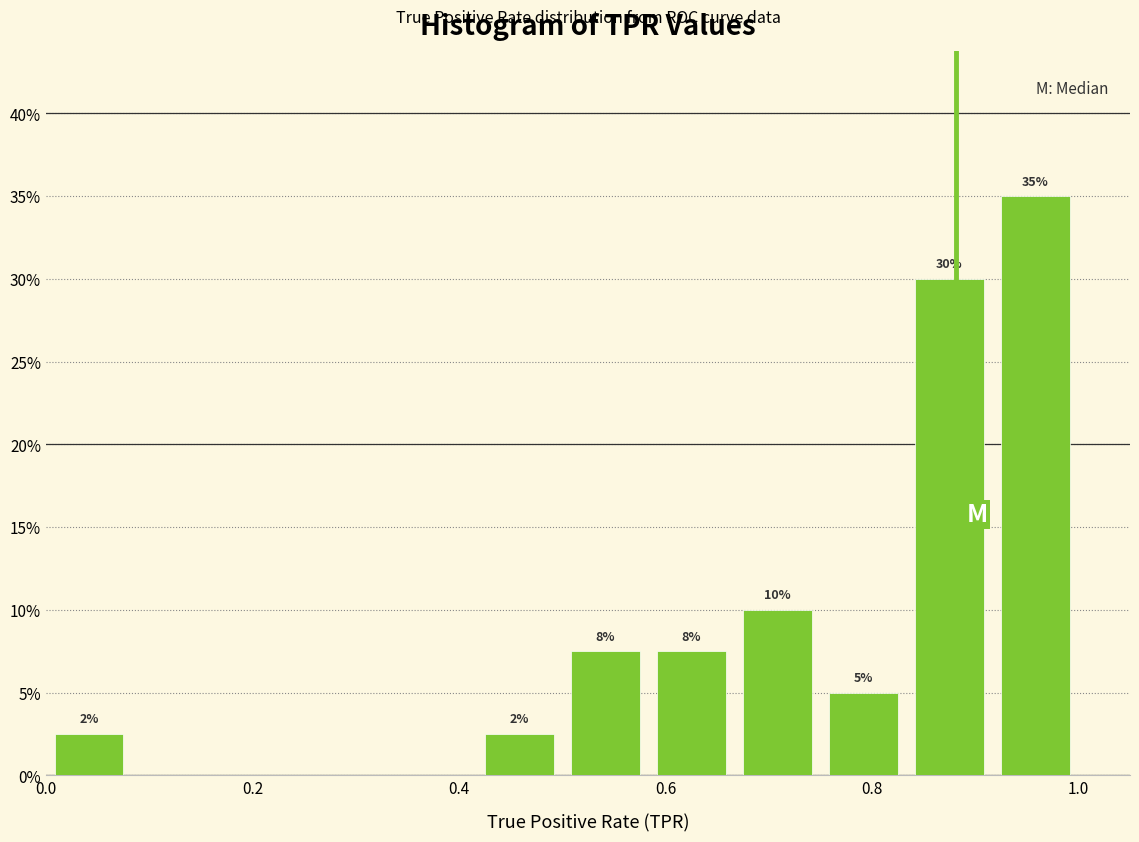

Over which range of the x-axis is the bar tallest?

0.92 to 1.00